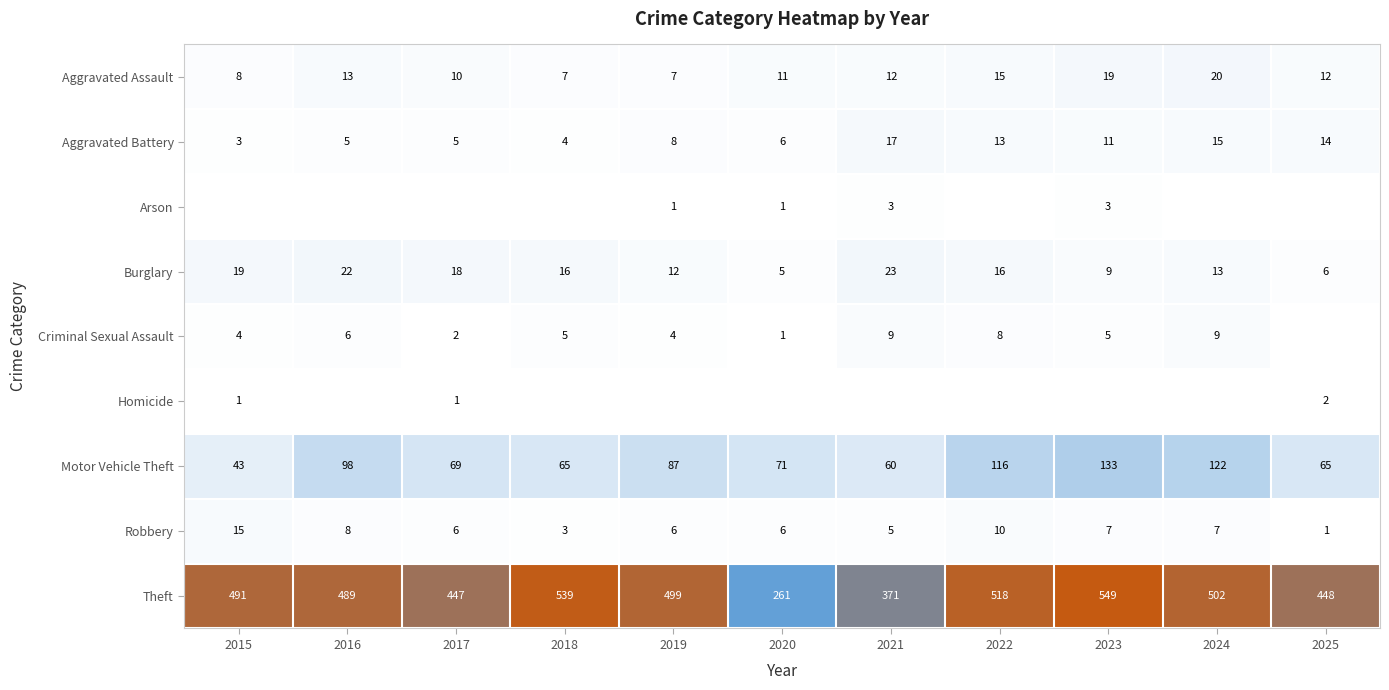

The Robbery series shows 4 at 2017. True or false?

False